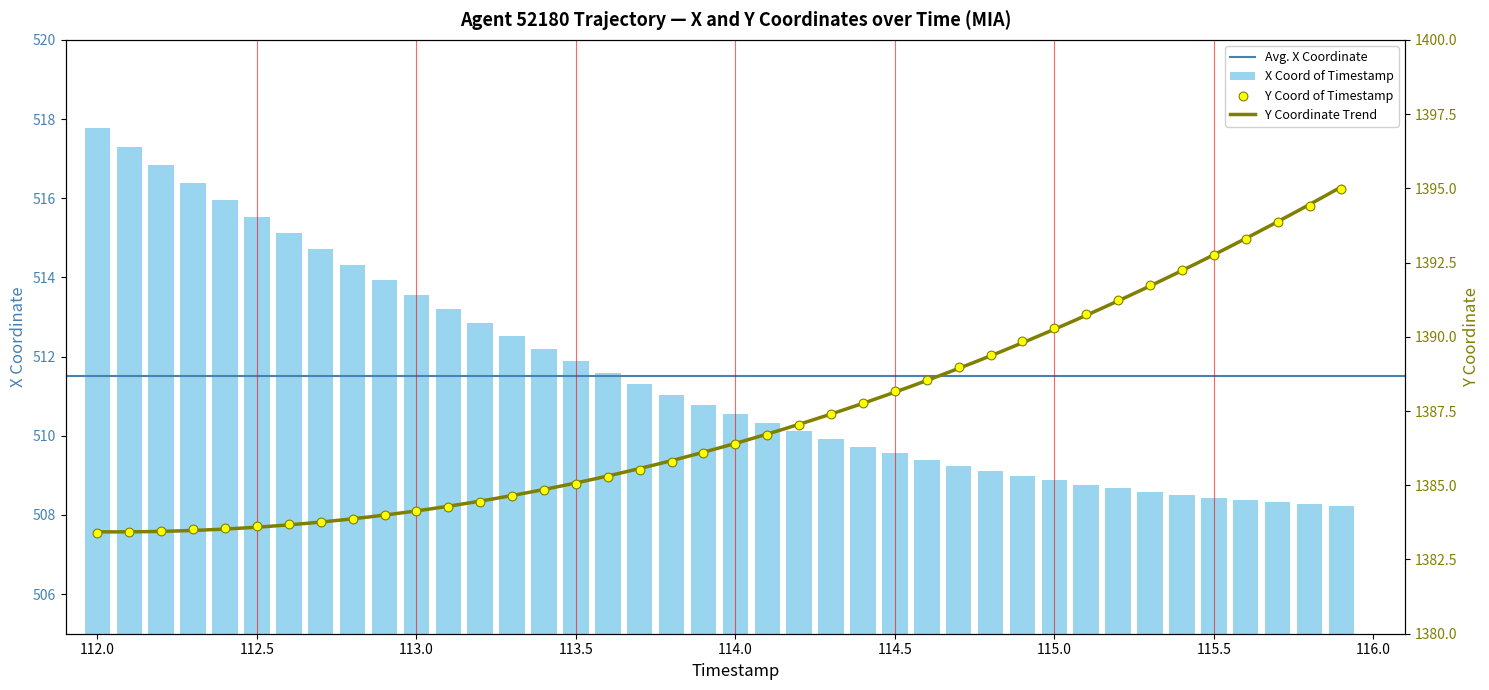

Which series has the largest Y range (max minus min)?

Y